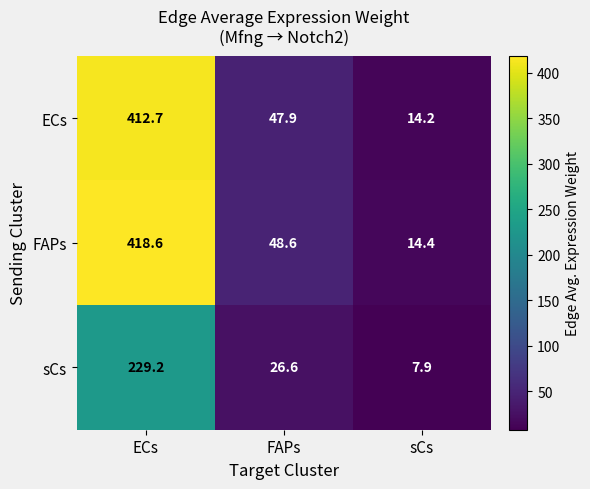

Reading left to right, list all the values displayed in this chart.

ECs: 412.7	47.9	14.2
FAPs: 418.6	48.6	14.4
sCs: 229.2	26.6	7.9